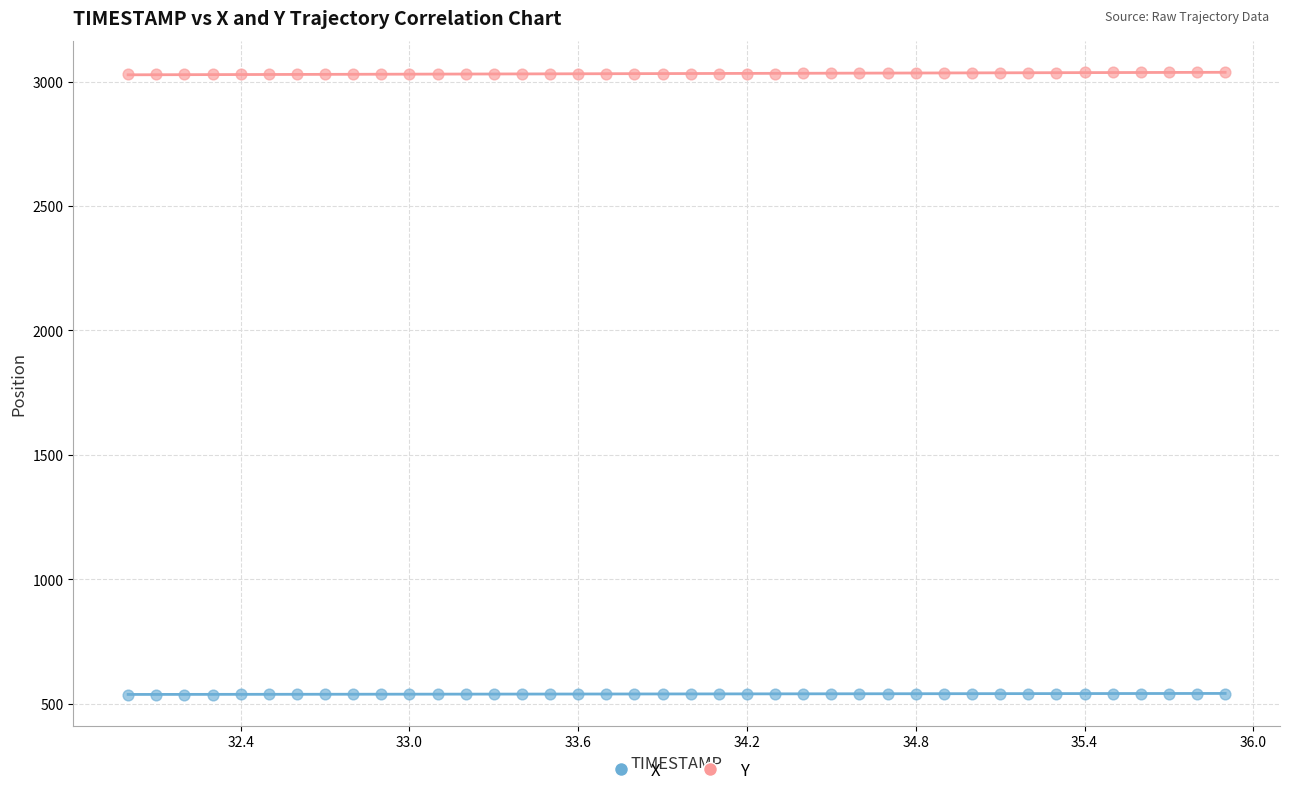

Across all data points, what is the range of X values (max minus min)?

3.9